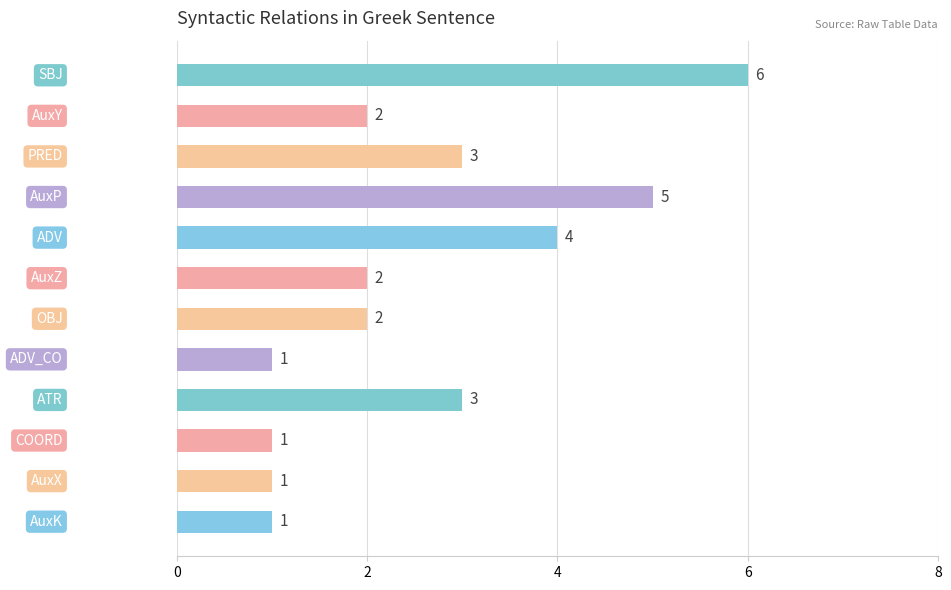

Are the bars horizontal?

Yes